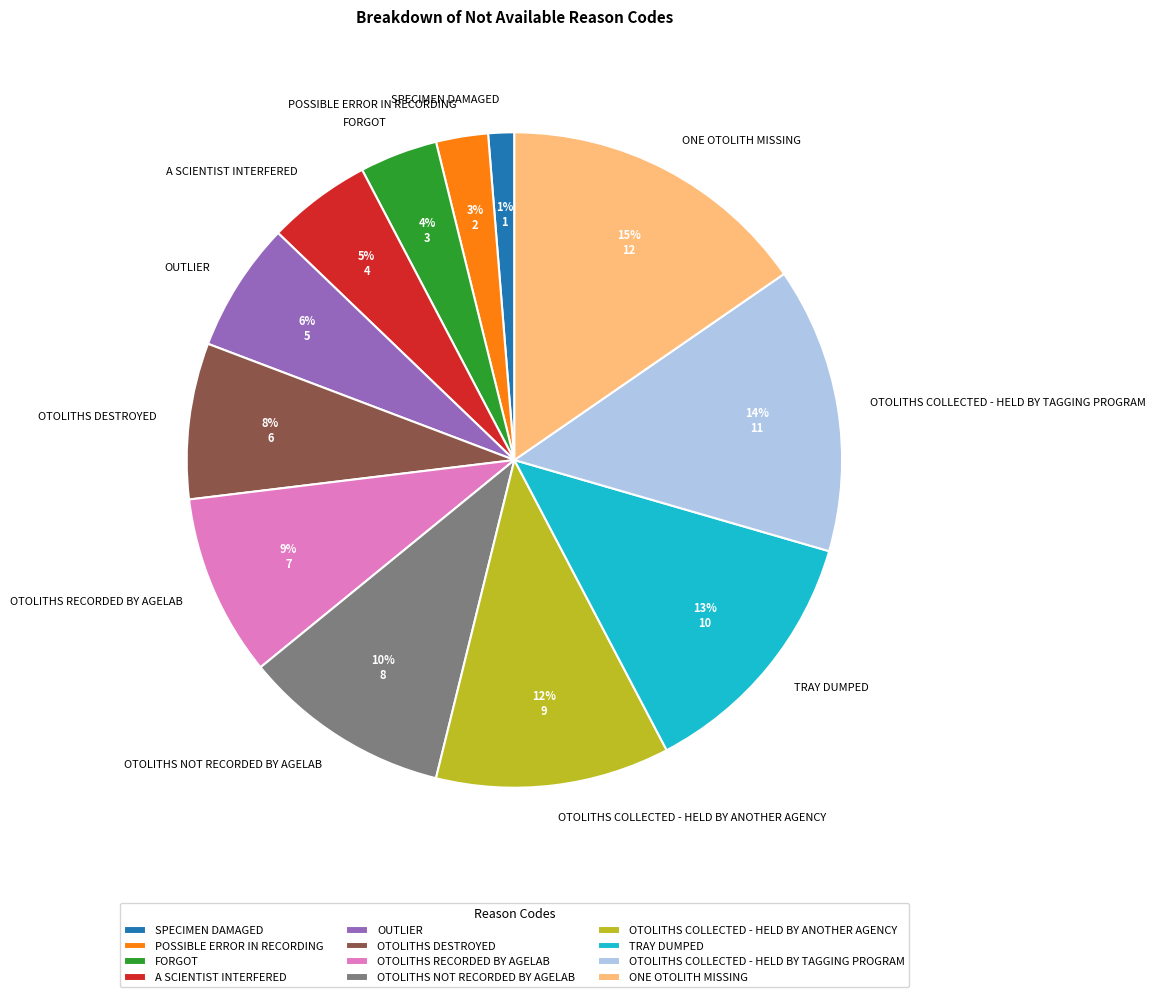

The ONE OTOLITH MISSING slice represents 15% of the pie. True or false?

True